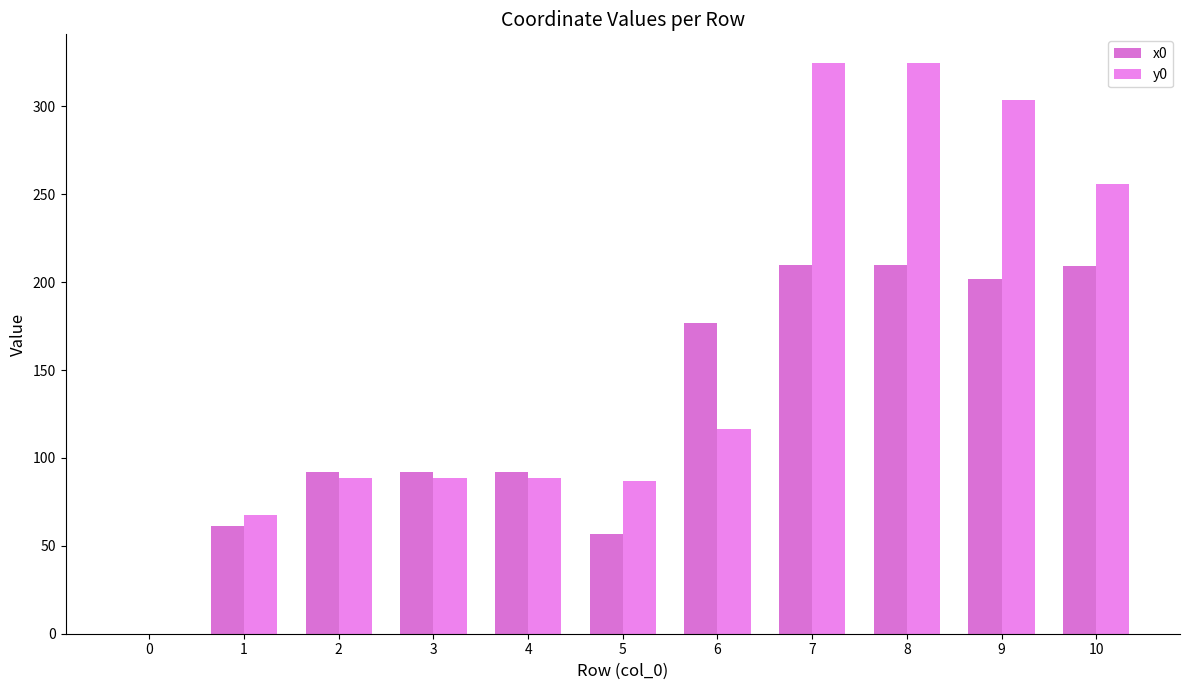

Rank the series by their maximum value, from lowest to highest.

x0, y0